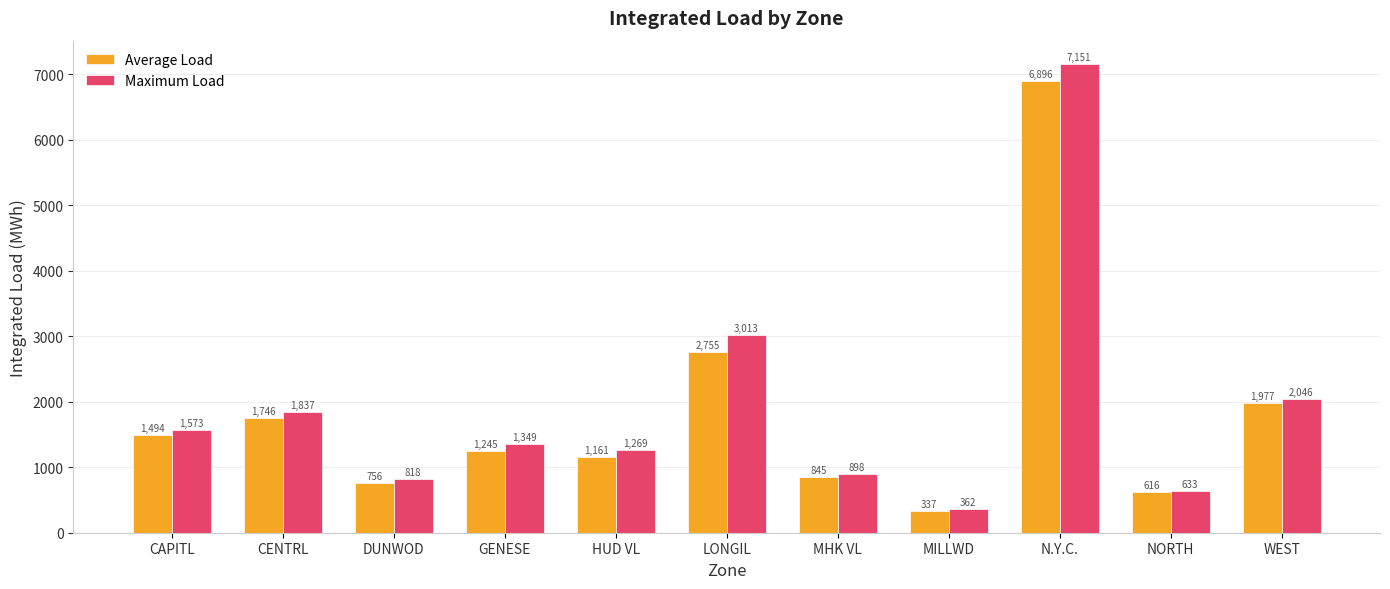

Which label corresponds to the largest value in the chart?

N.Y.C.